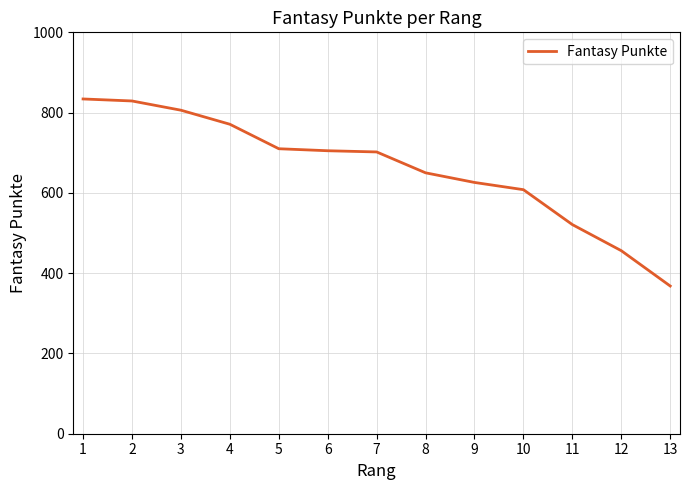

What is the minimum value shown in the chart?

368